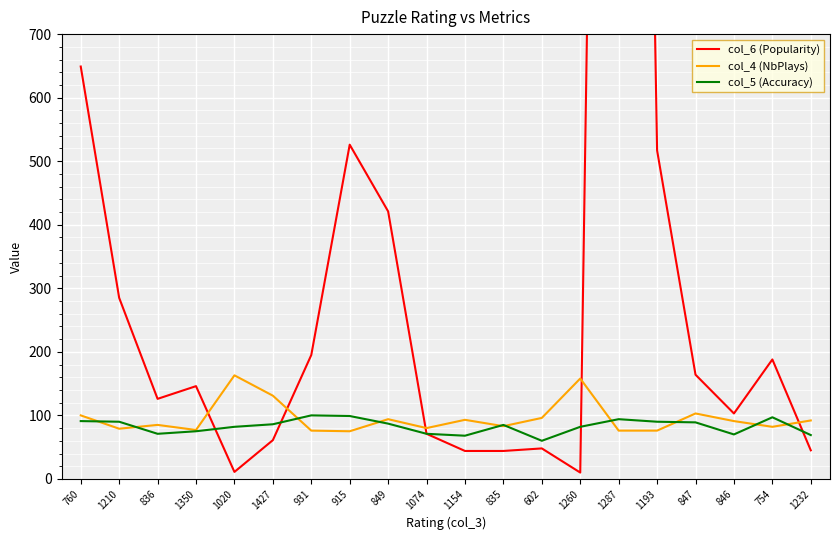

What position from the right is 846?

3